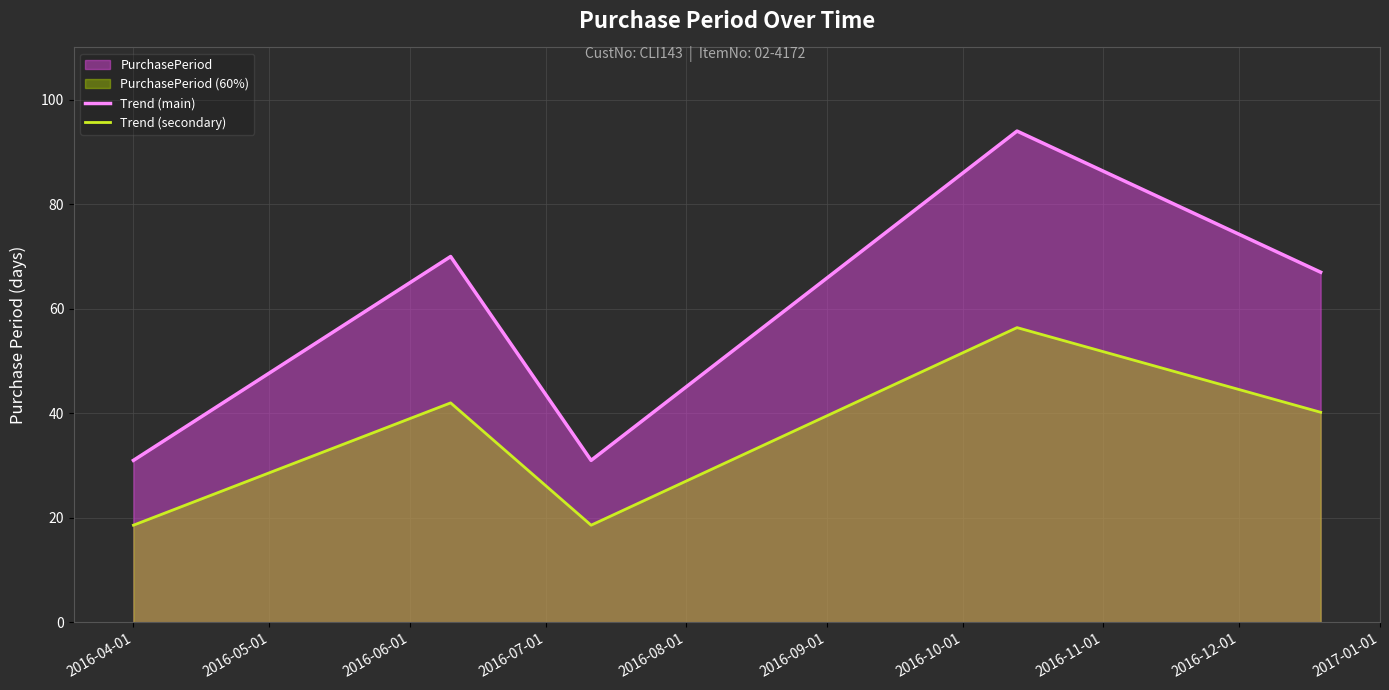

What is the sum of all Trend (main) values?

293.0